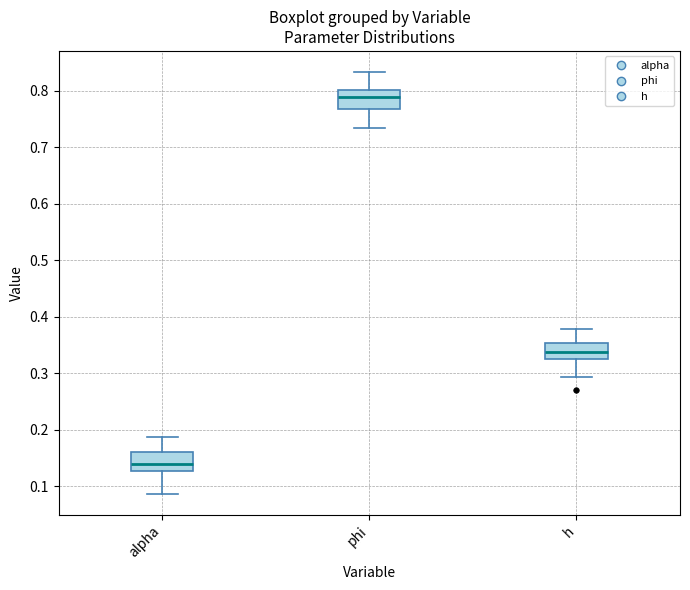

Where is the lower edge of the box for phi on the y-axis? The values are not printed on the chart, so give them approximately, as read against the axis.

0.77